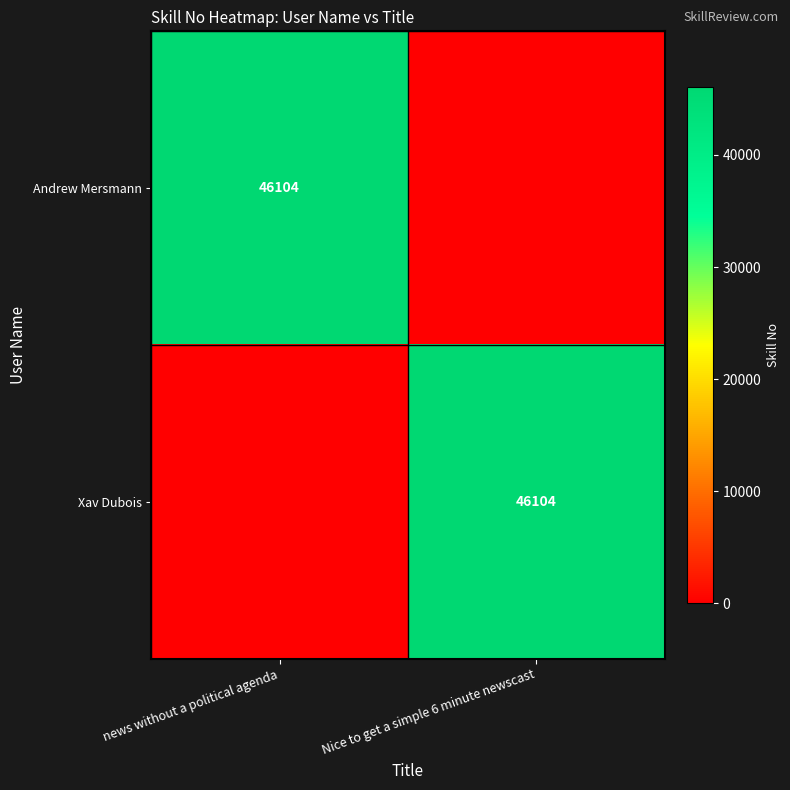

How many categories are shown in the chart?

2